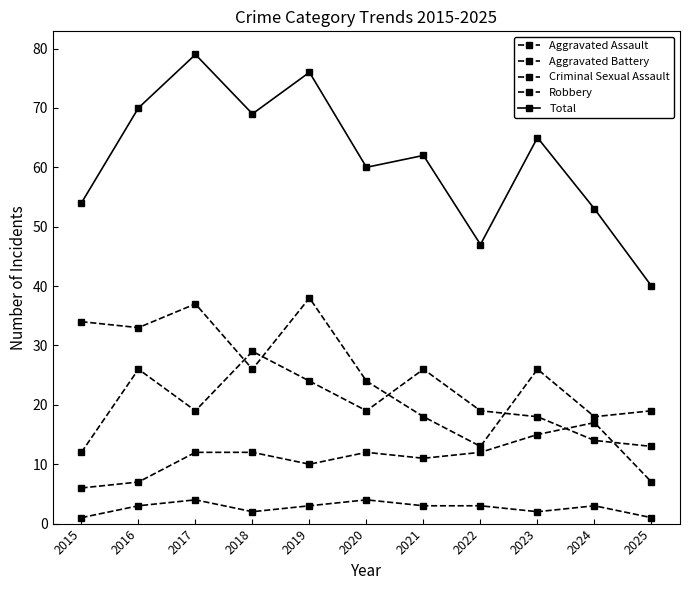

What is the sum of all Robbery values?

286